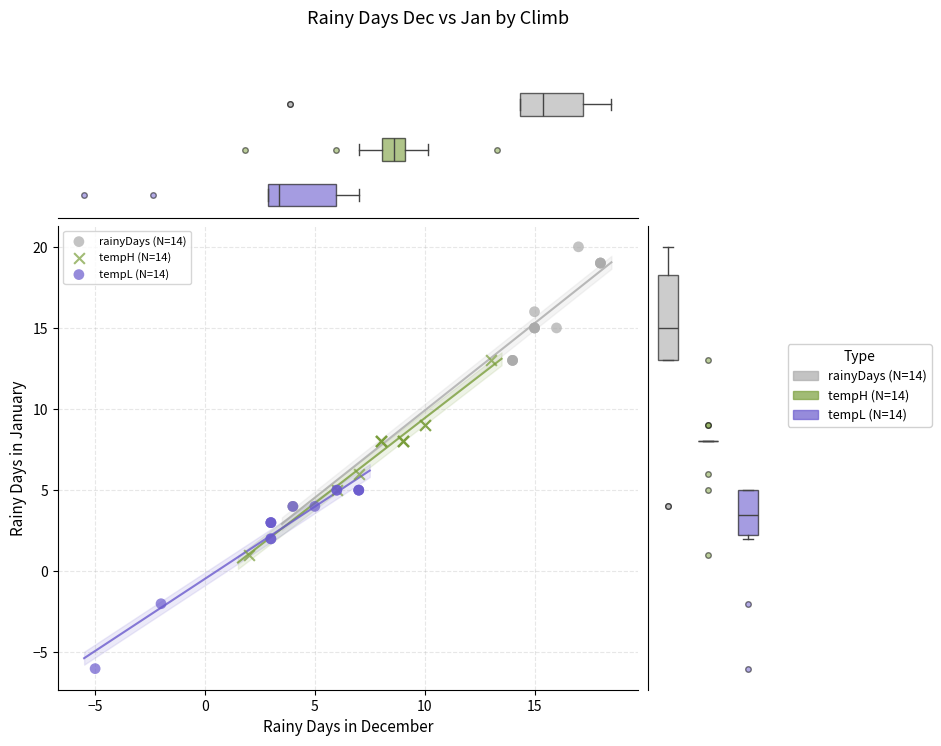

Which series contains the lowest Y value?

tempL (N=14)